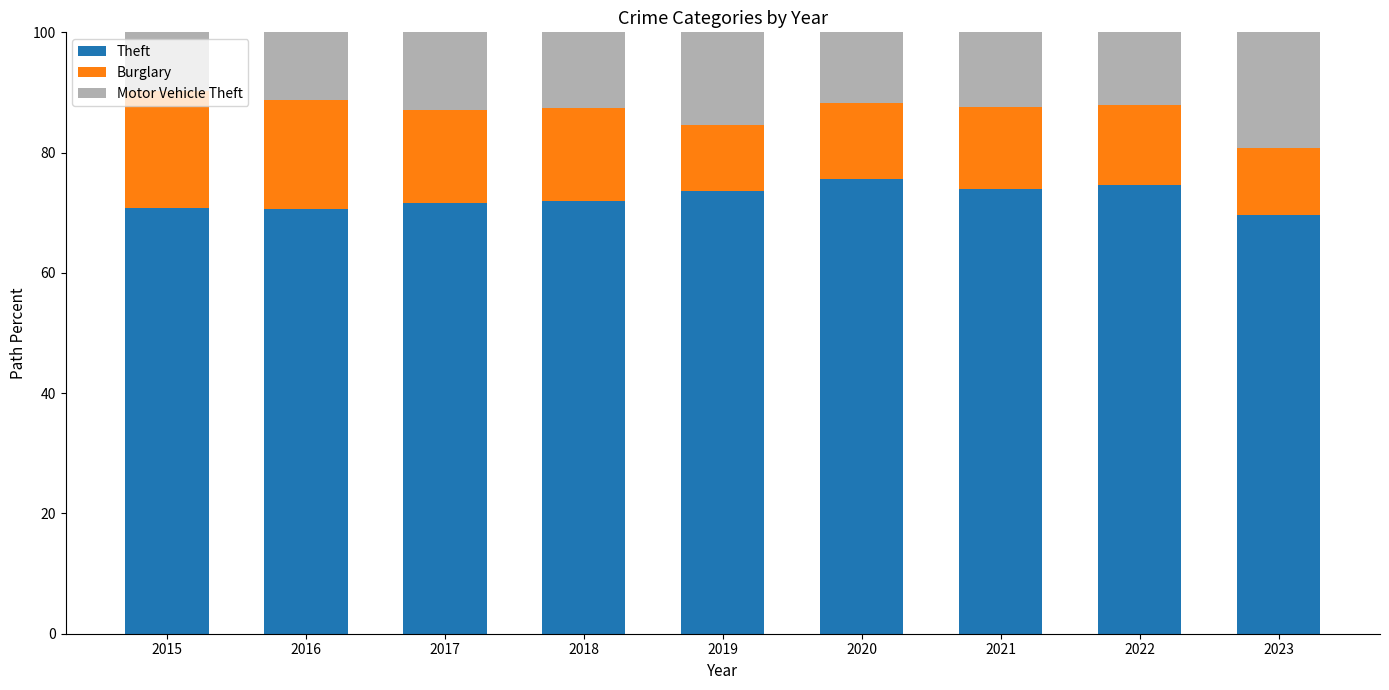

Count the number of data series in this chart.

3